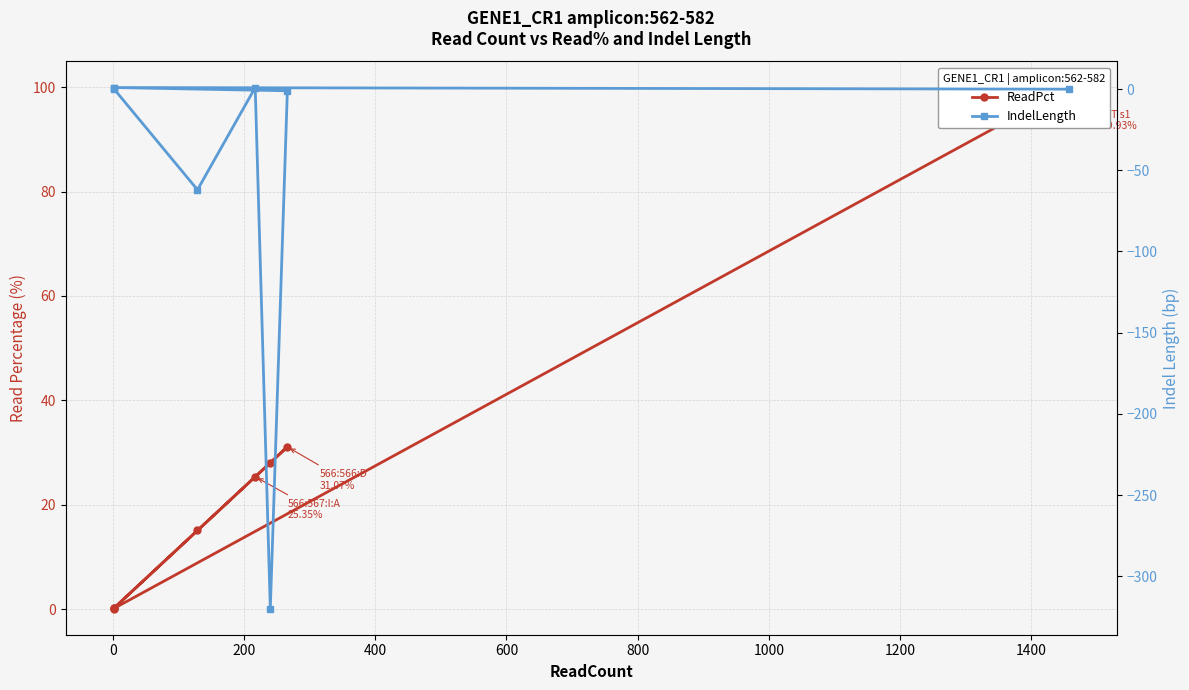

True or false: ReadPct has more than 1 interior local peaks.

False